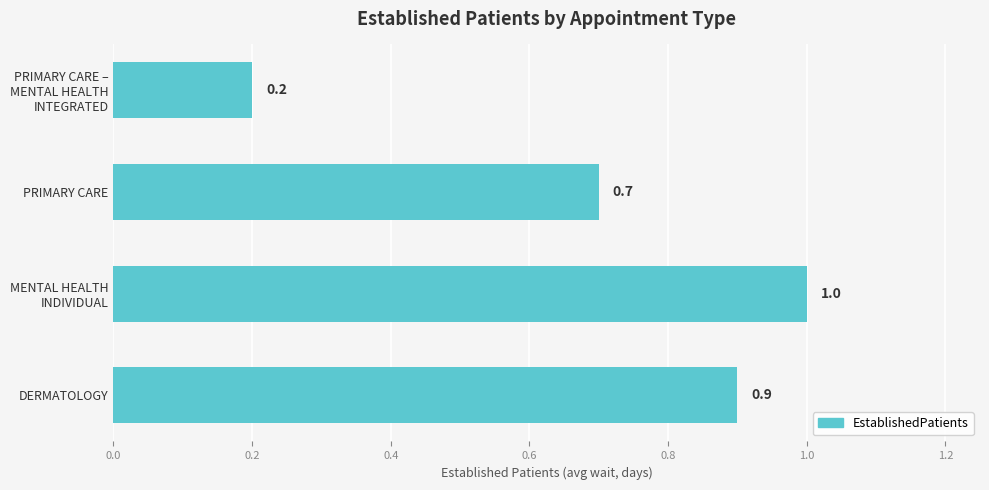

Rank the categories by value from highest to lowest.

MENTAL HEALTH
INDIVIDUAL, DERMATOLOGY, PRIMARY CARE, PRIMARY CARE –
MENTAL HEALTH
INTEGRATED